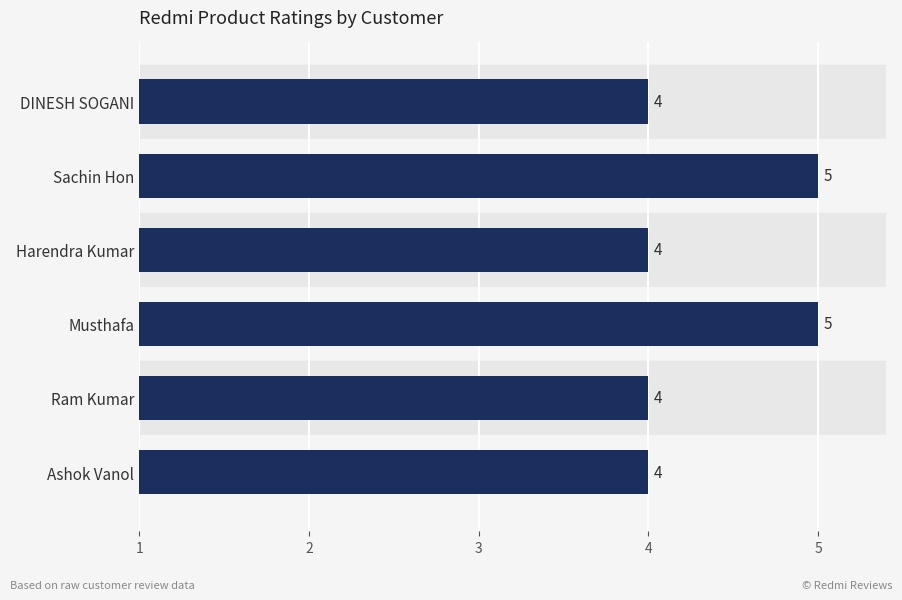

What is the average value?

4